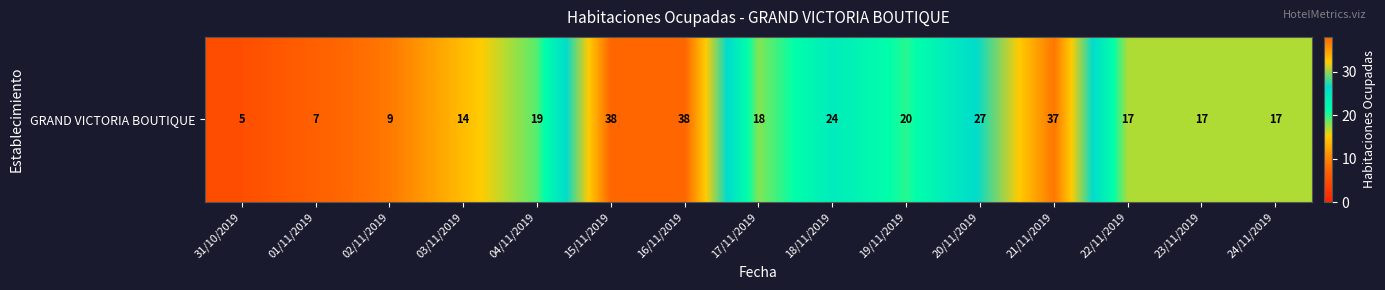

Rank the categories by value from lowest to highest.

31/10/2019, 01/11/2019, 02/11/2019, 03/11/2019, 22/11/2019, 23/11/2019, 24/11/2019, 17/11/2019, 04/11/2019, 19/11/2019, 18/11/2019, 20/11/2019, 21/11/2019, 15/11/2019, 16/11/2019